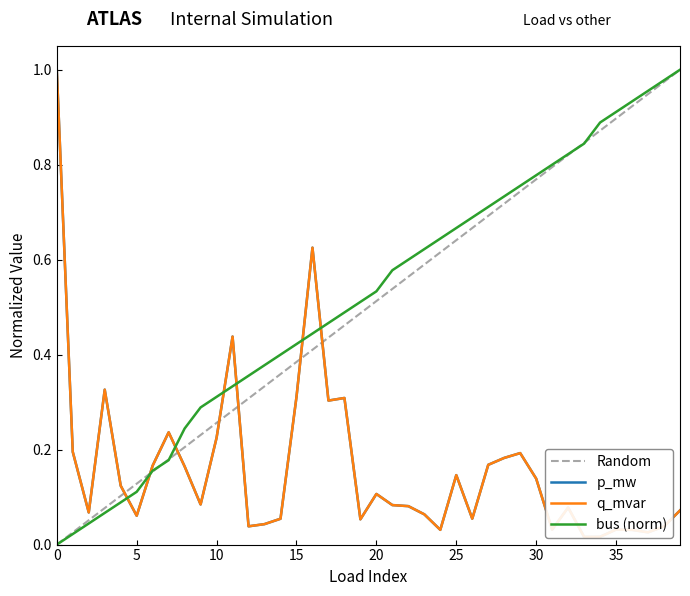

Which category has the lowest value in the q_mvar series?

33